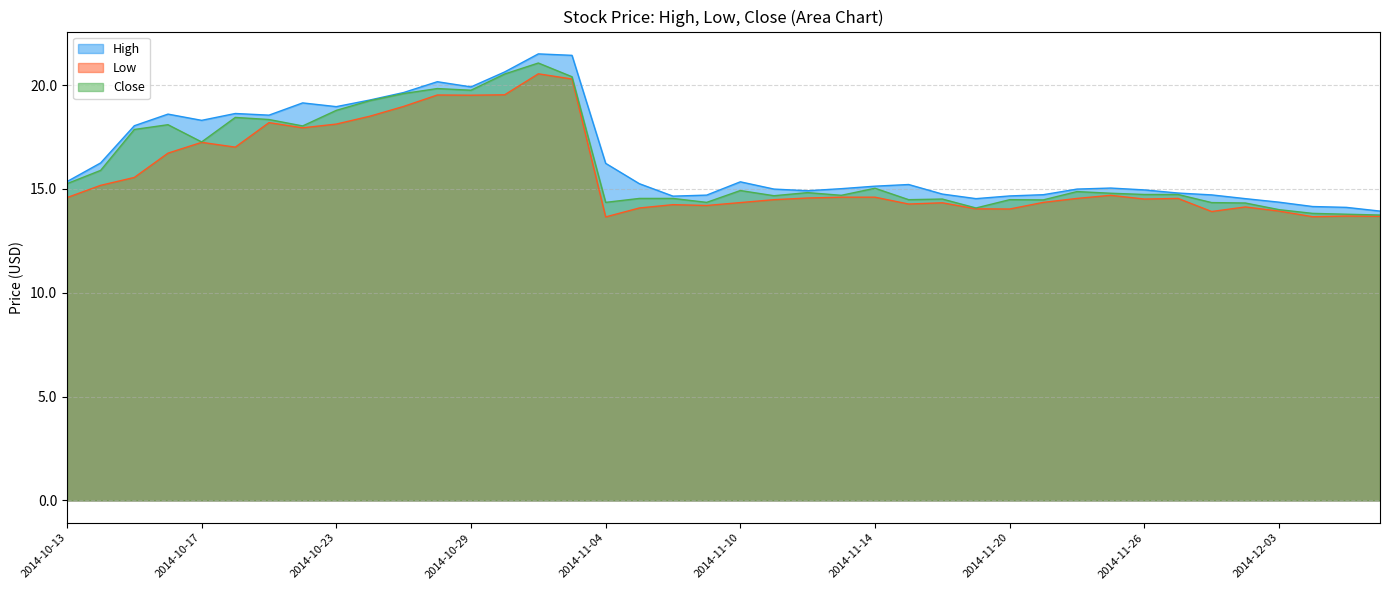

Which category has the lowest value in the Close series?

2014-12-08